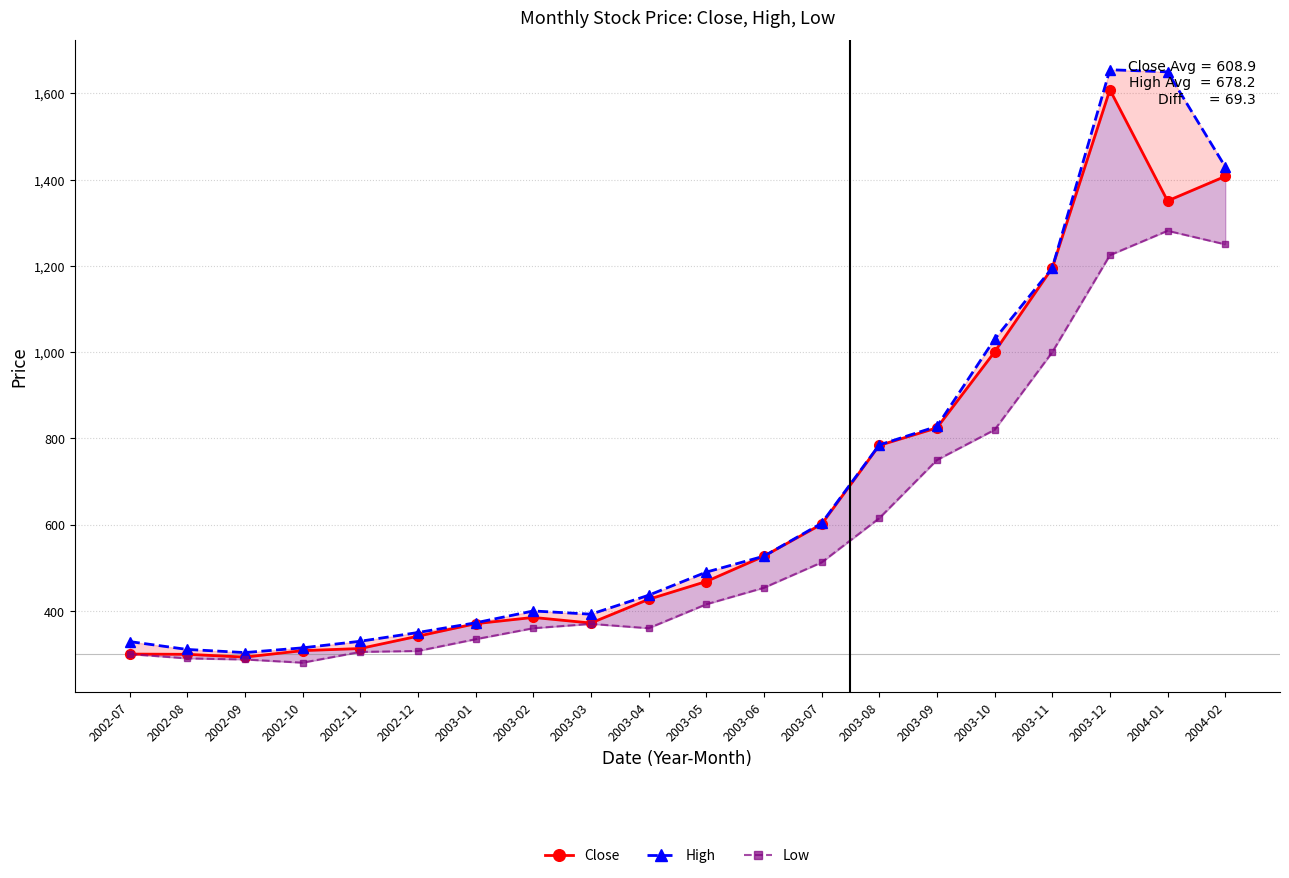

Where does the Low series first go above 415?

2003-05